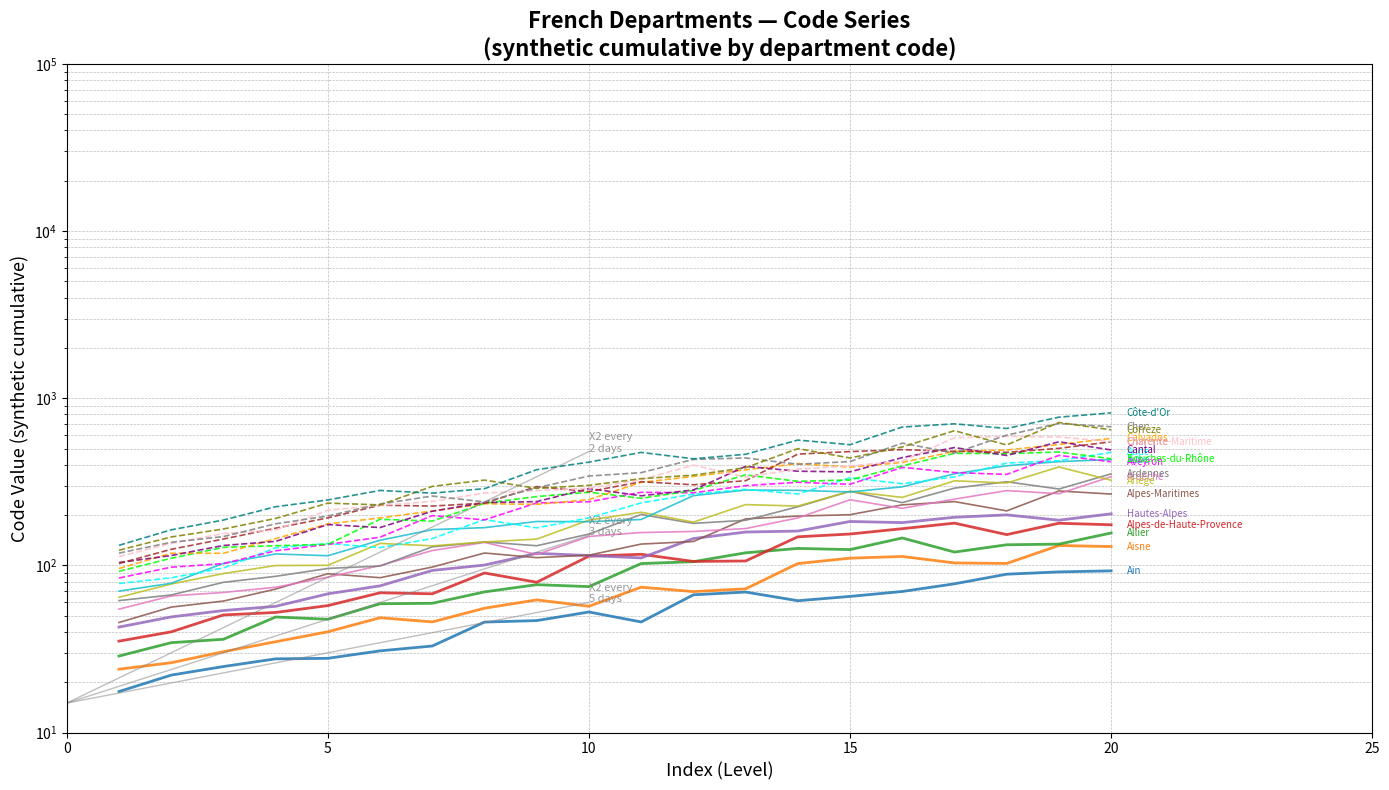

Count the number of values greater than 314.

10